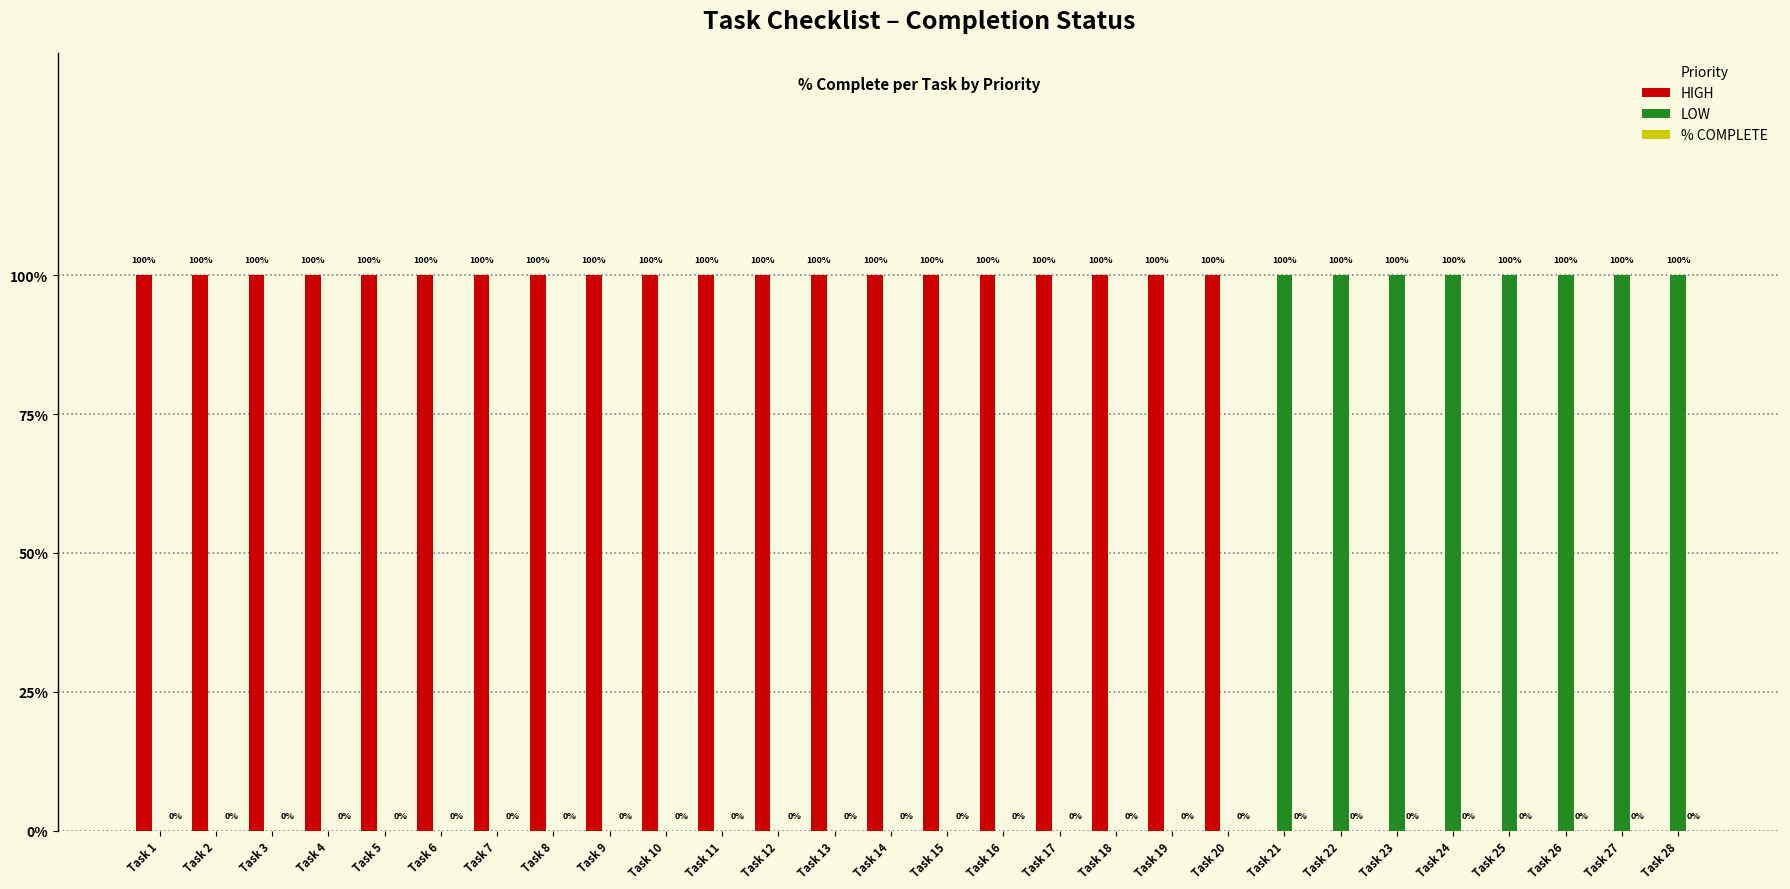

Are the bars grouped side by side (vs. stacked)?

Yes